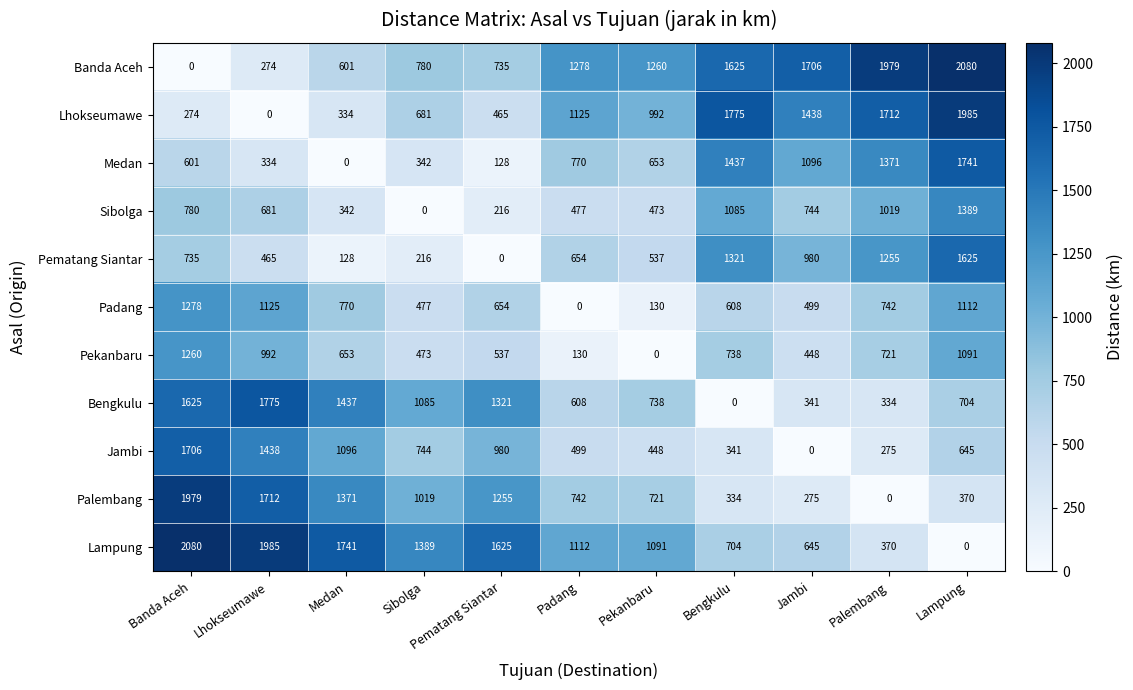

Is the value of Lhokseumawe at Lampung greater than the value of Banda Aceh at Bengkulu?

Yes